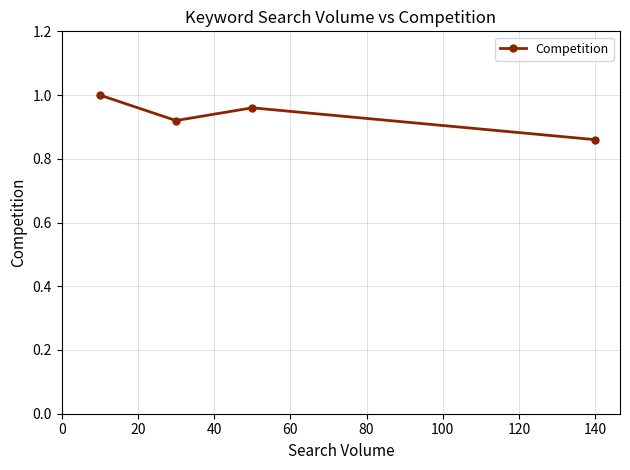

What is the sum of all values?

3.7